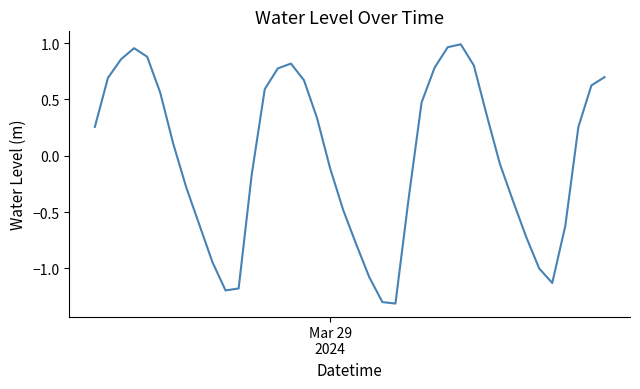

Does the chart display data point markers on the line(s)?

No